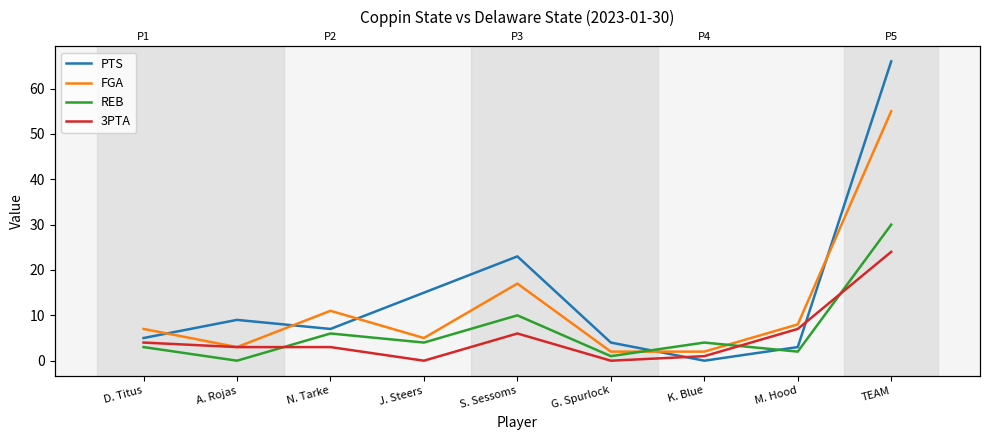

What is the spread (max minus min) of values at TEAM?

42